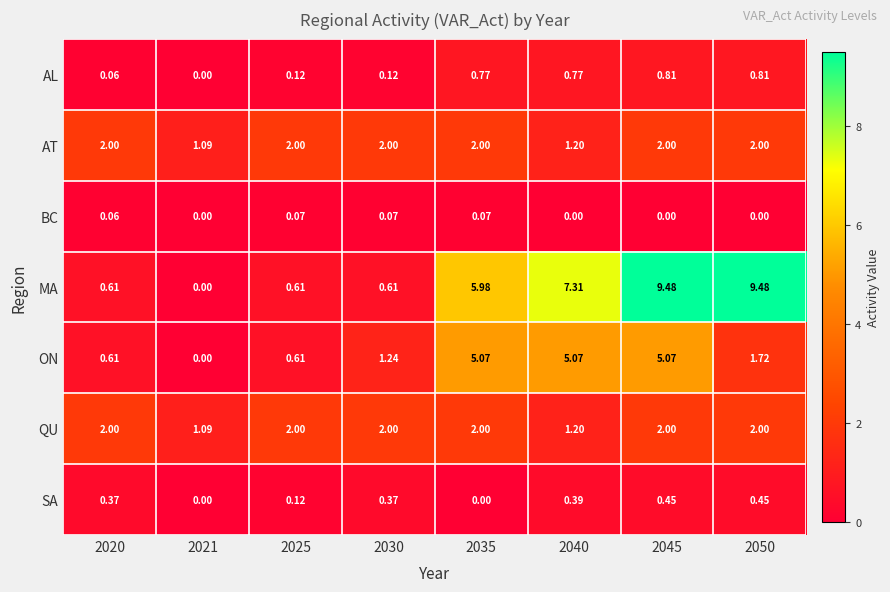

Which series has the largest total across all categories?

MA